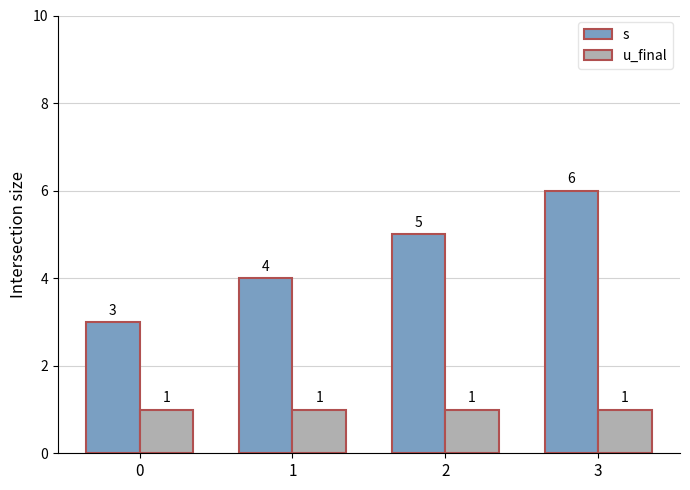

Reading left to right, extract all data points from this chart.

s: 0=3	1=4	2=5	3=6
u_final: 0=1	1=1	2=1	3=1